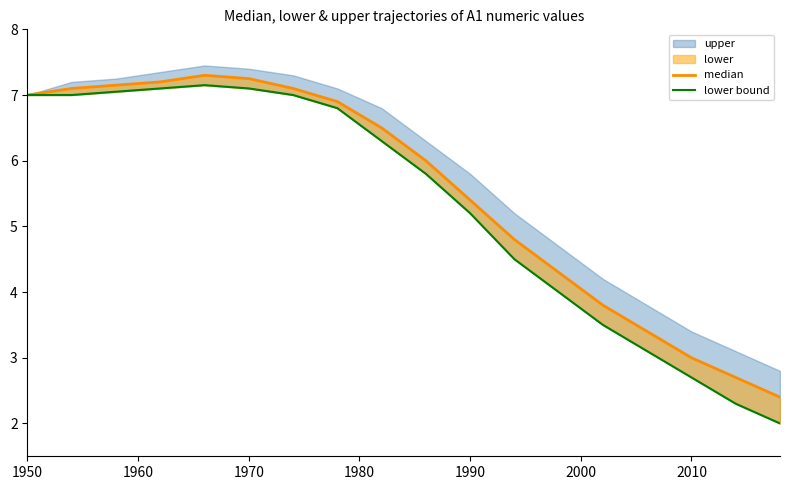

True or false: lower bound and median intersect in this chart.

False